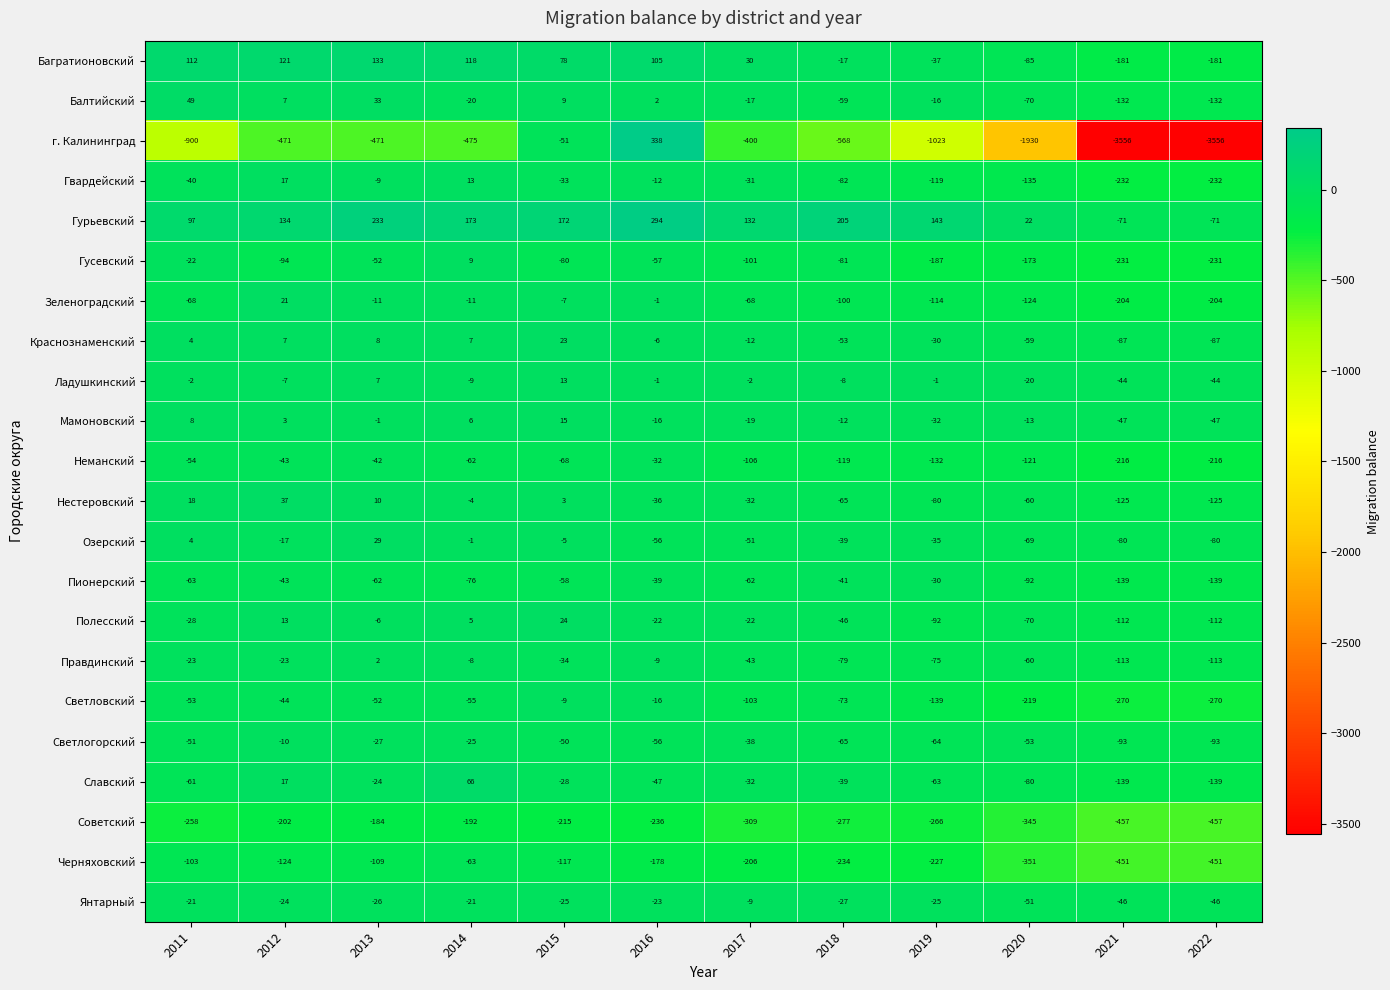

The value of Балтийский at 2013 is 58. True or false?

False